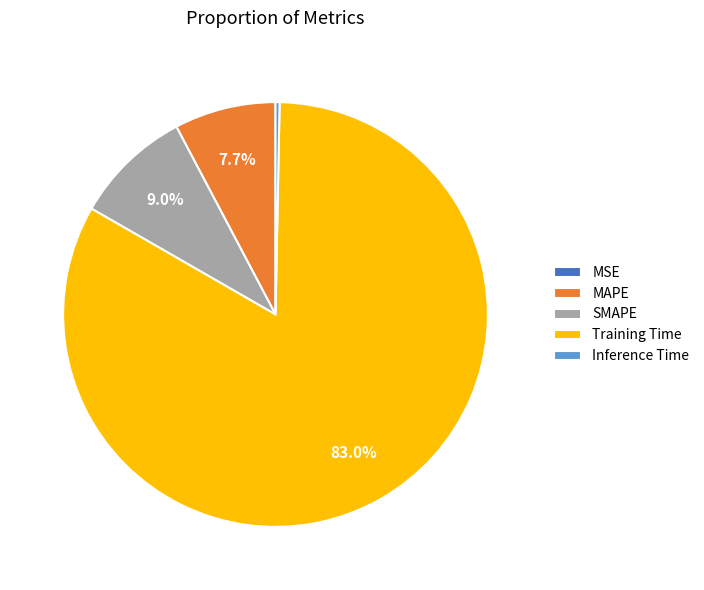

What is the total percentage of Training Time and SMAPE?

92.0%